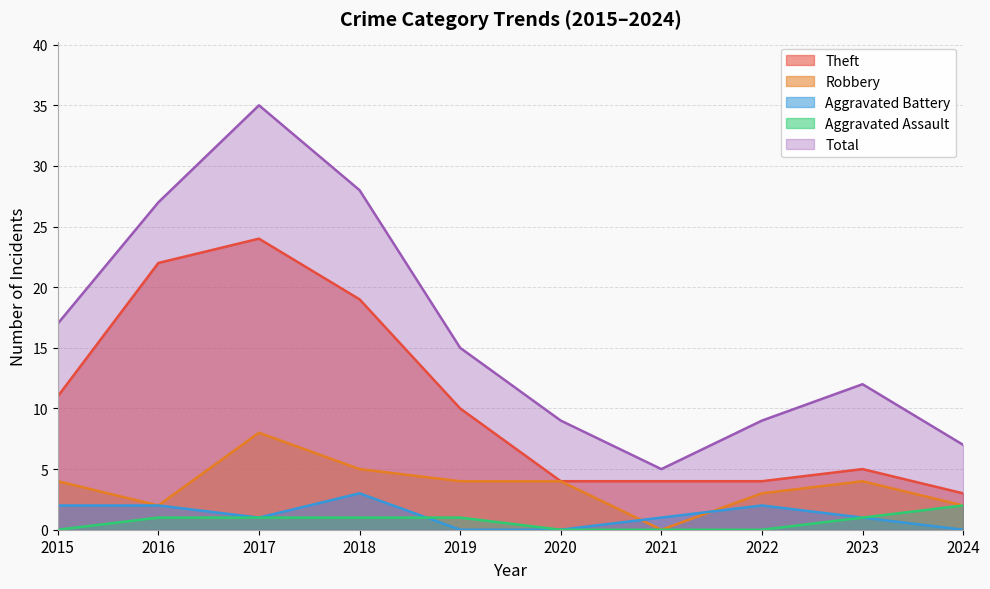

Reading left to right, extract all data points from this chart.

Theft: 11	22	24	19	10	4	4	4	5	3
Robbery: 4	2	8	5	4	4	0	3	4	2
Aggravated Battery: 2	2	1	3	0	0	1	2	1	0
Aggravated Assault: 0	1	1	1	1	0	0	0	1	2
Total: 17	27	35	28	15	9	5	9	12	7